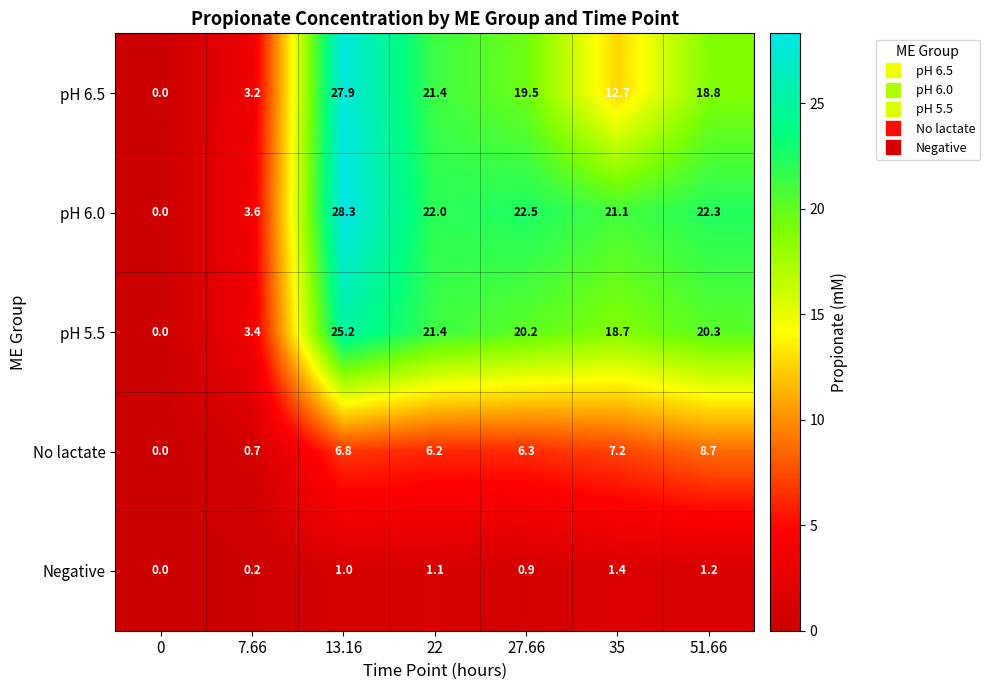

What is the average value of the pH 6.5 series?

14.8